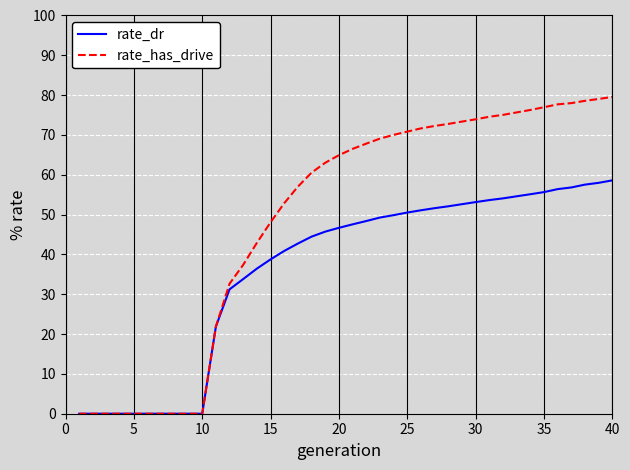

Rank the series by their average value, from highest to lowest.

rate_has_drive, rate_dr